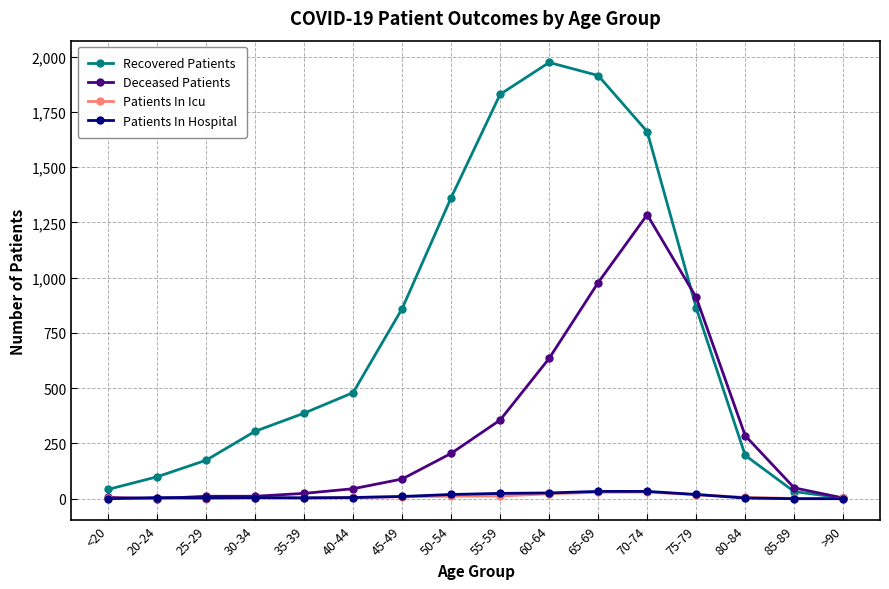

How many data points does each series have?

16